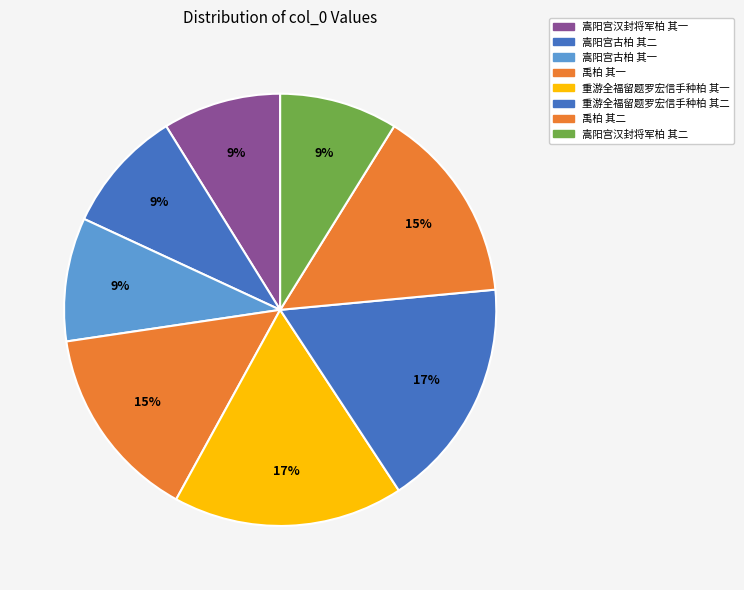

The 禹柏 其一 slice represents 15% of the pie. True or false?

True